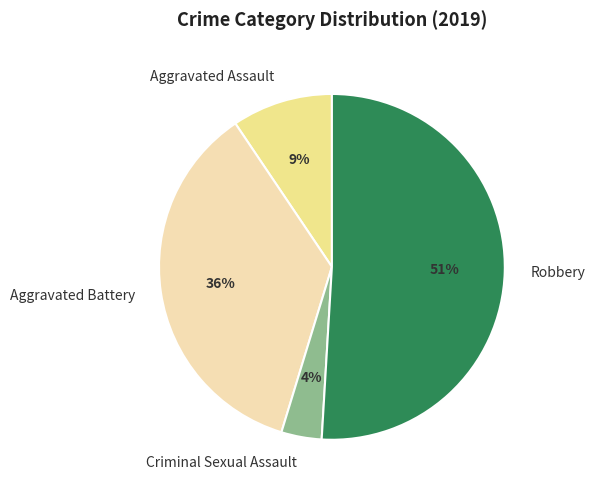

Between Robbery and Aggravated Assault, which is larger?

Robbery